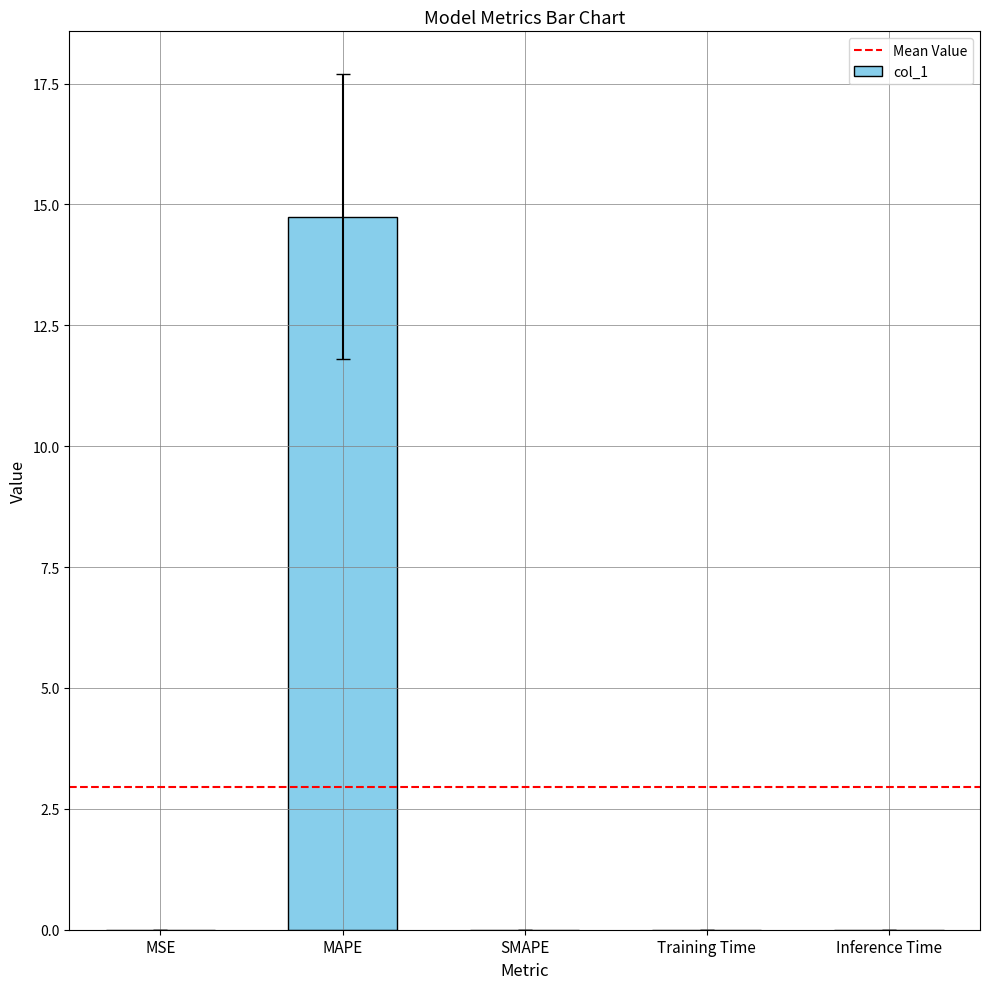

Which category has the highest value across all series?

MAPE